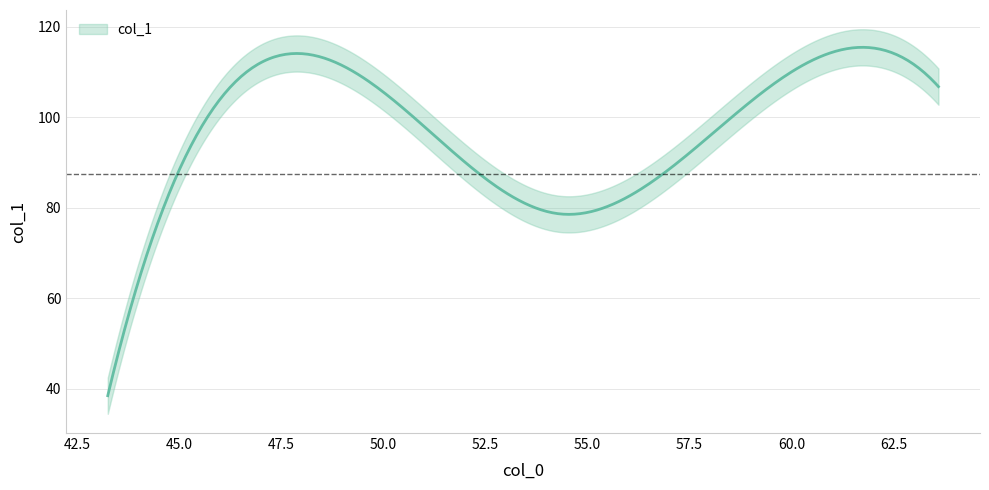

Reading right to left, transcribe all the data shown in this chart.

106.8	115.3	78.7	98.0	38.5